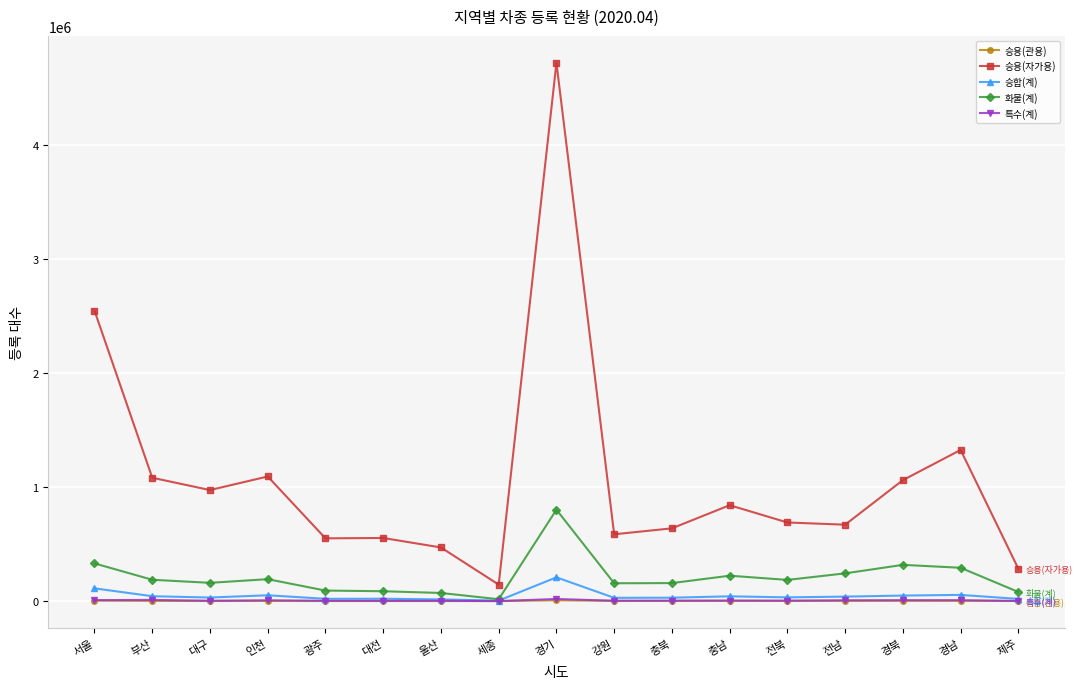

At which label does 특수(계) first exceed 4178?

서울